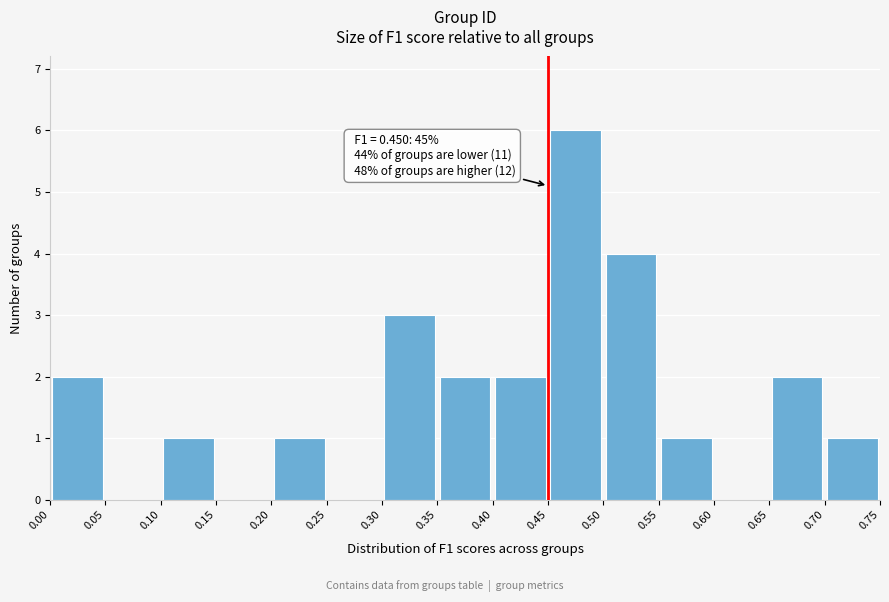

Over which range of the x-axis is the bar tallest?

0.45 to 0.50